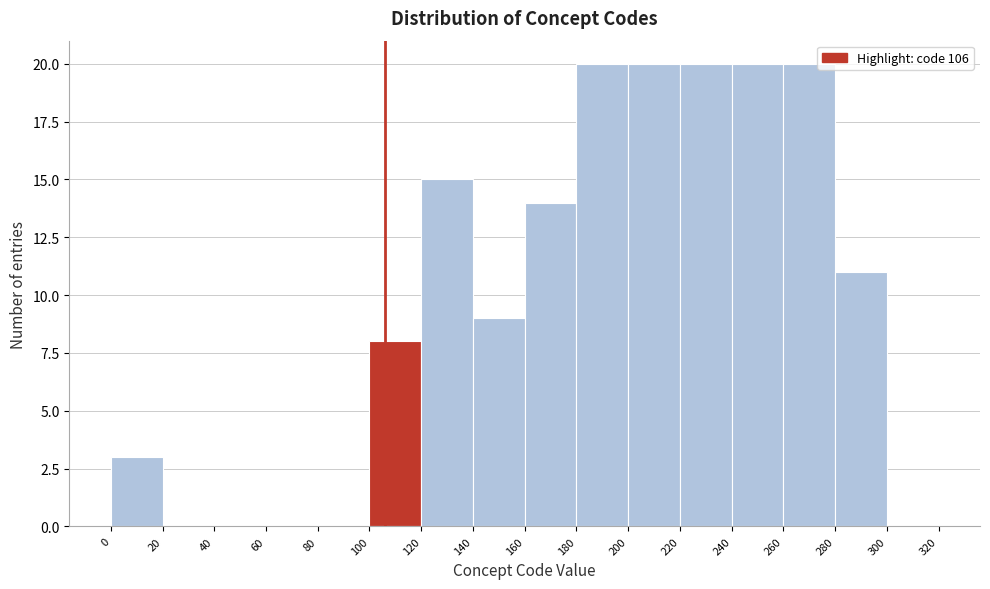

Reading left to right, list every bar in this chart as the range it spans on the x-axis followed by its height. The values are not printed on the chart, so give them approximately, as read against the axis.

0 to 20: 3
20 to 40: 0
40 to 60: 0
60 to 80: 0
80 to 100: 0
100 to 120: 8
120 to 140: 15
140 to 160: 9
160 to 180: 14
180 to 200: 20
200 to 220: 20
220 to 240: 20
240 to 260: 20
260 to 280: 20
280 to 300: 11
300 to 320: 0